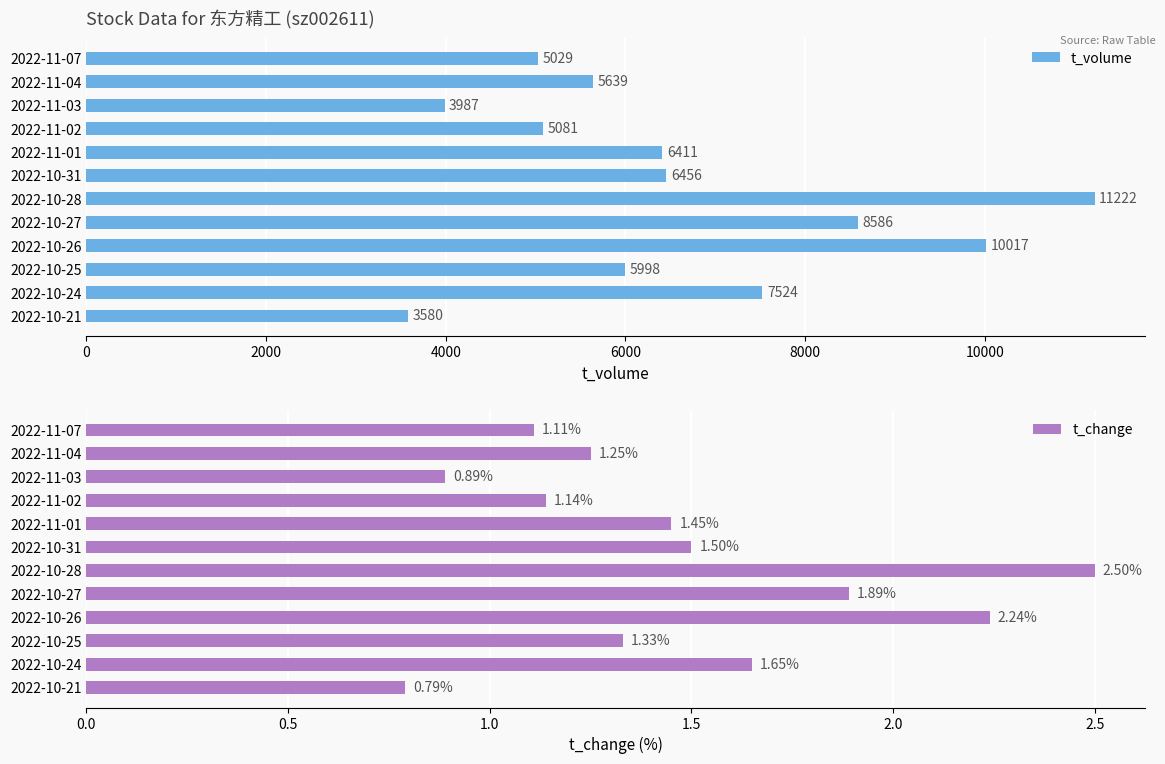

At which label does t_volume reach its peak?

2022-10-28